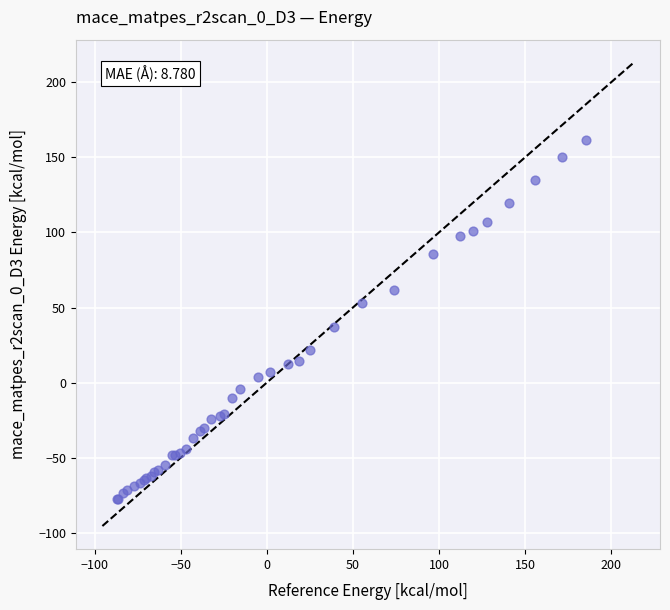

What Y value in the scatter plot is closest to 41?

37.2